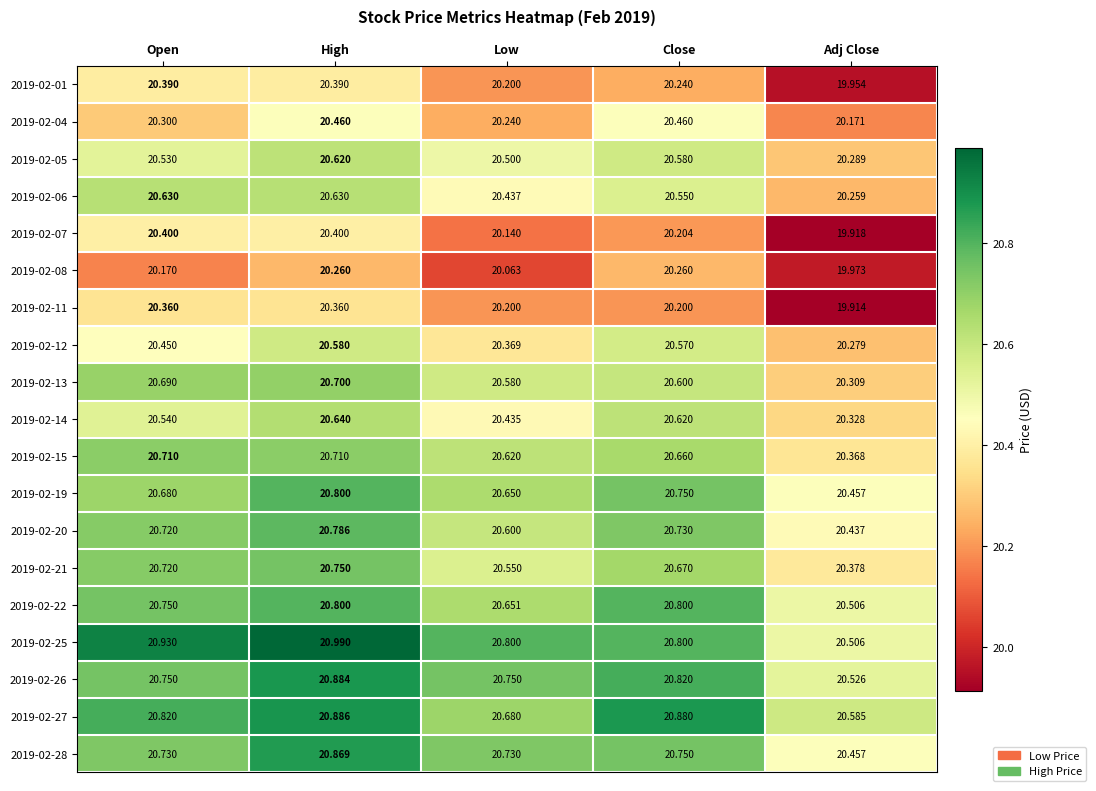

At which category does the chart reach its peak across all series?

High